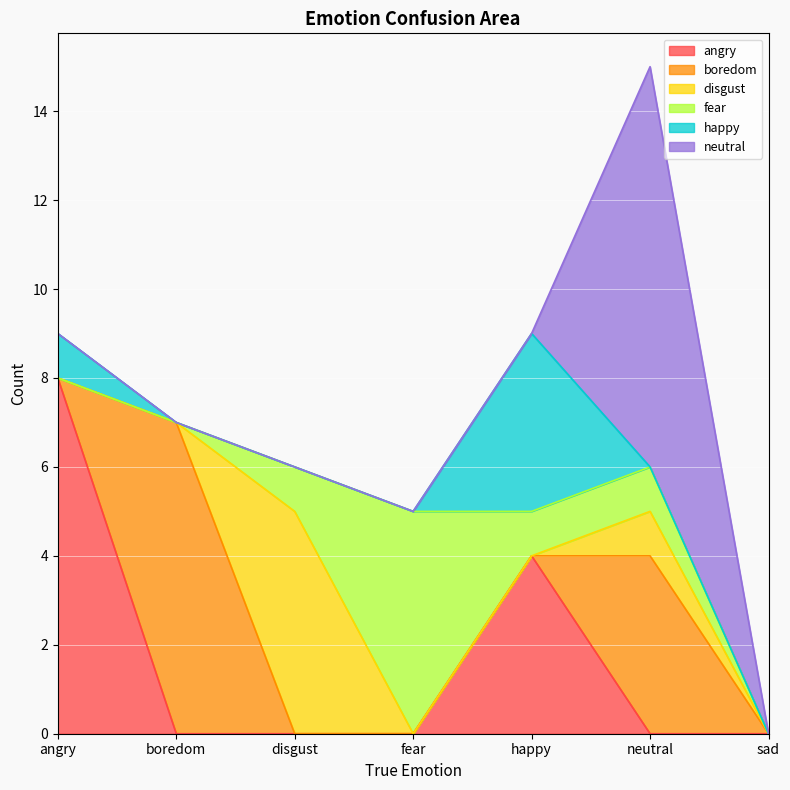

How many positive values does the angry series have?

2